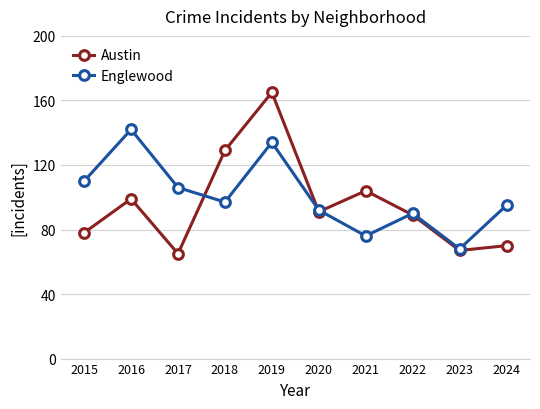

What is the value of the Austin point at the 5th from the left?

165